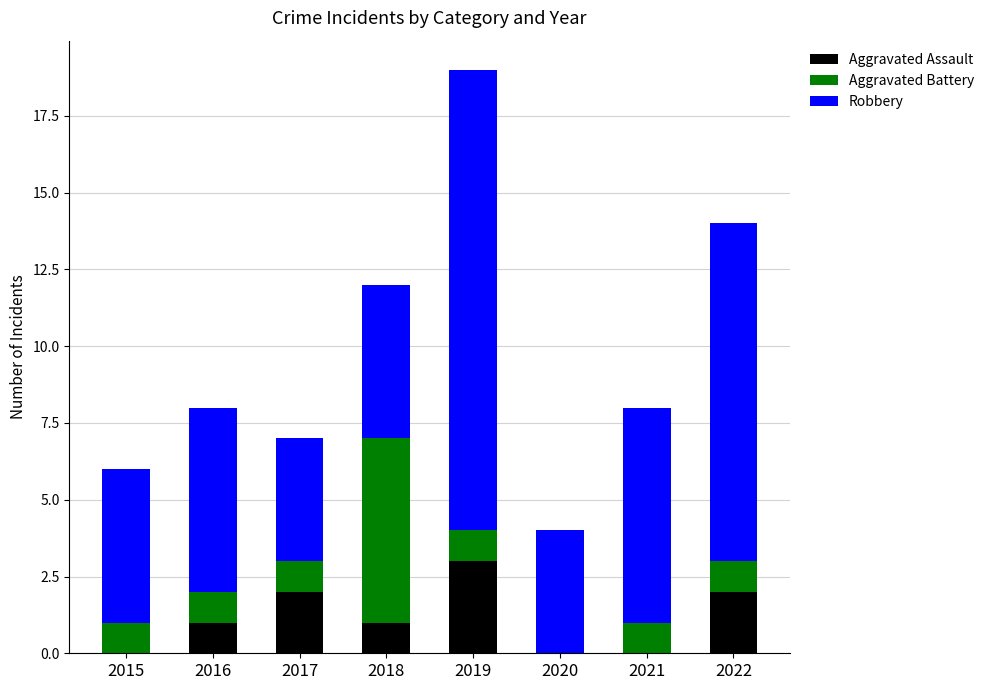

True or false: Aggravated Assault has a value of 2 at 2016.

False